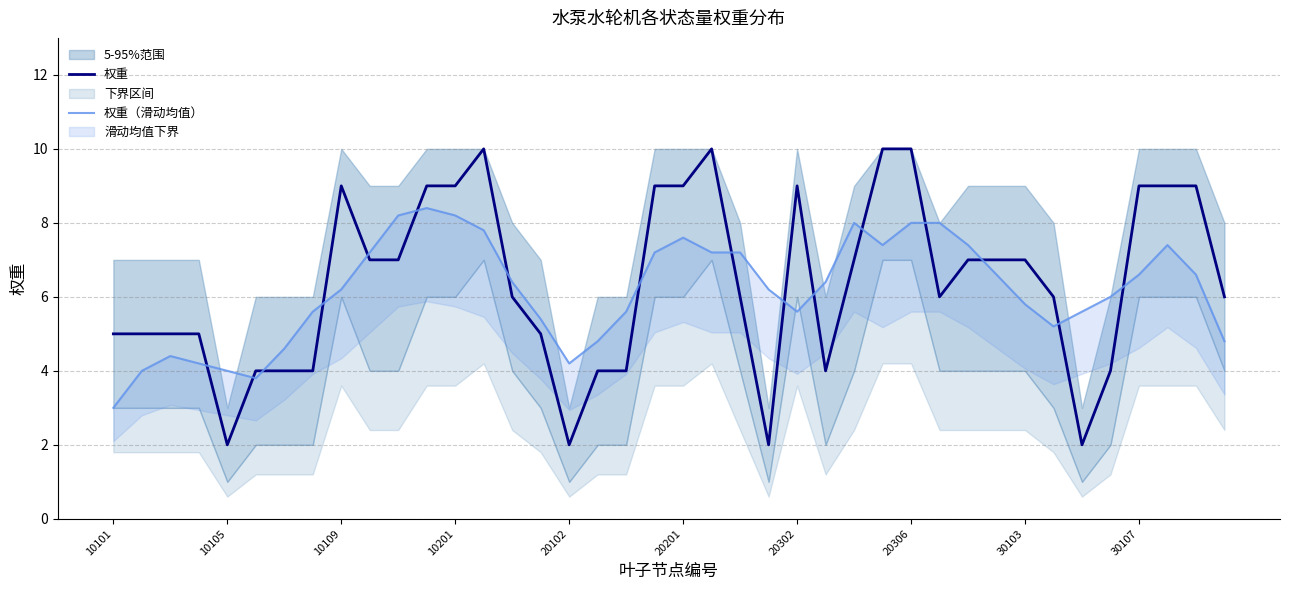

Between 39 and 33, which is larger?

39